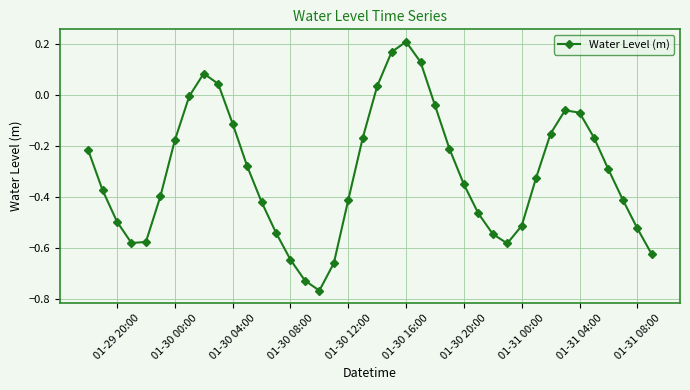

What is the sum of all values?

-12.2